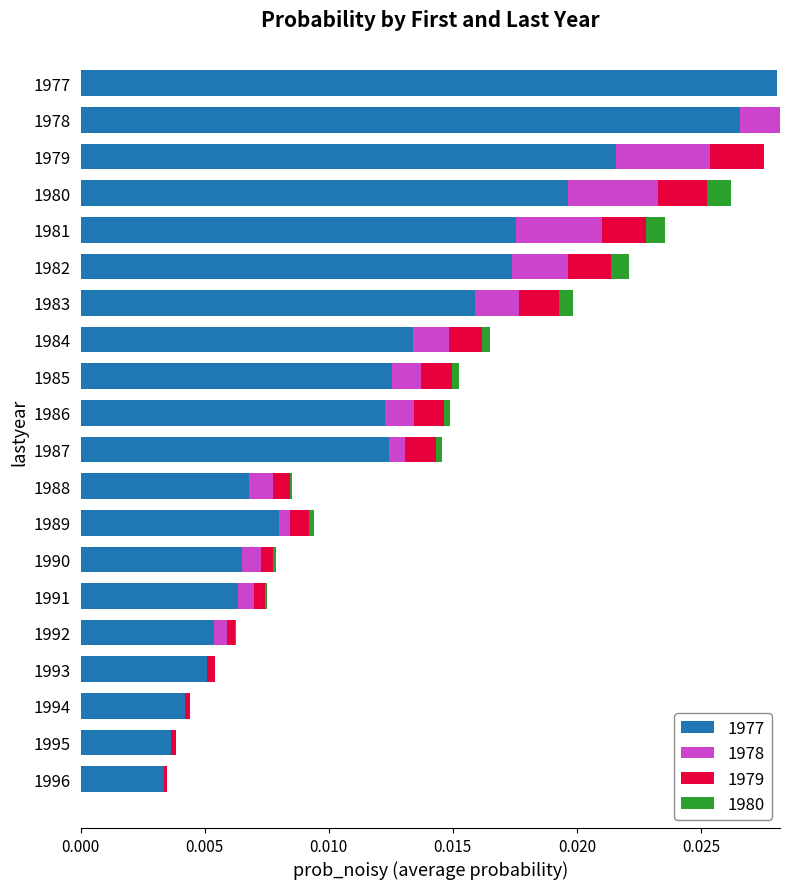

Which category has the highest value in the 1977 series?

1977